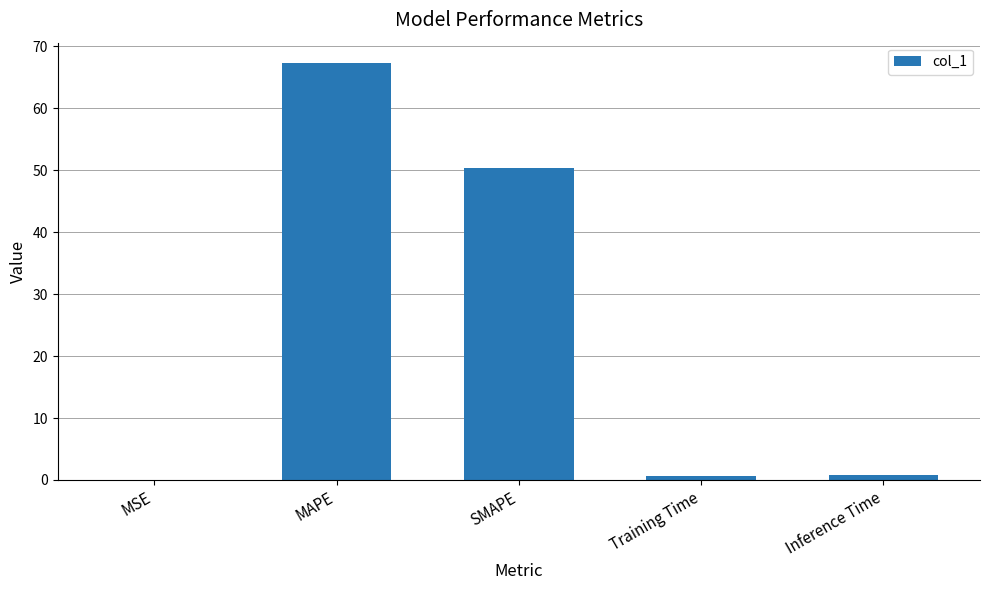

True or false: the data shows 50.3 at SMAPE.

True